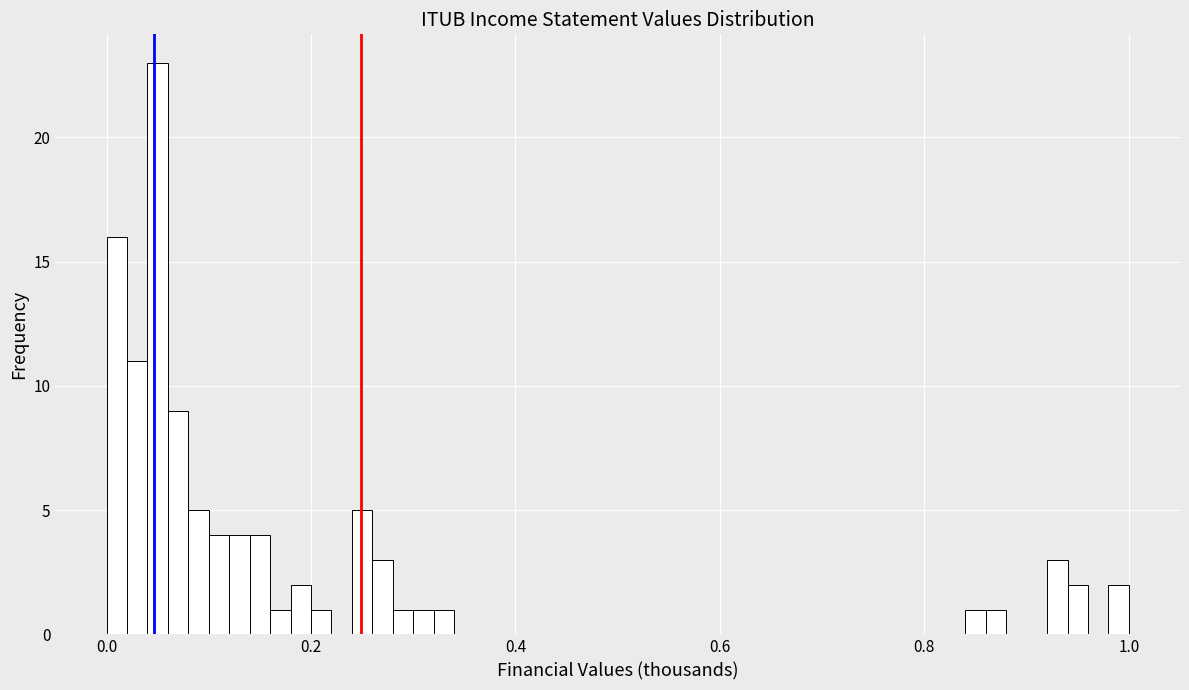

Read against the x-axis, roughly where is the centre of the tallest bar?

0.06